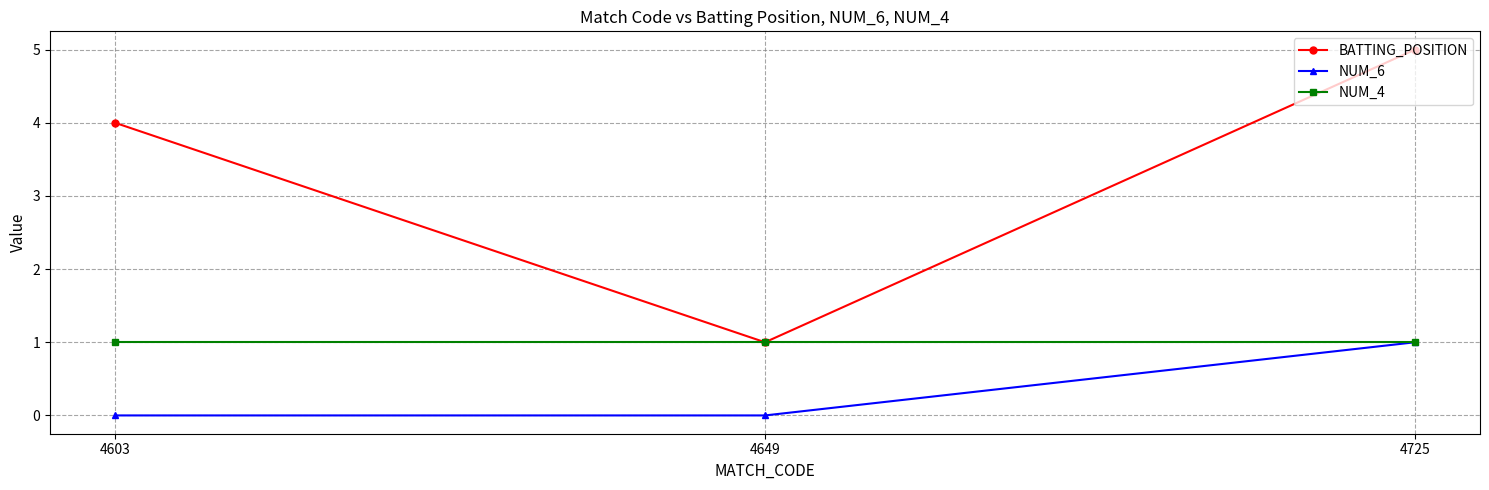

At which label is BATTING_POSITION closest to 3?

4603